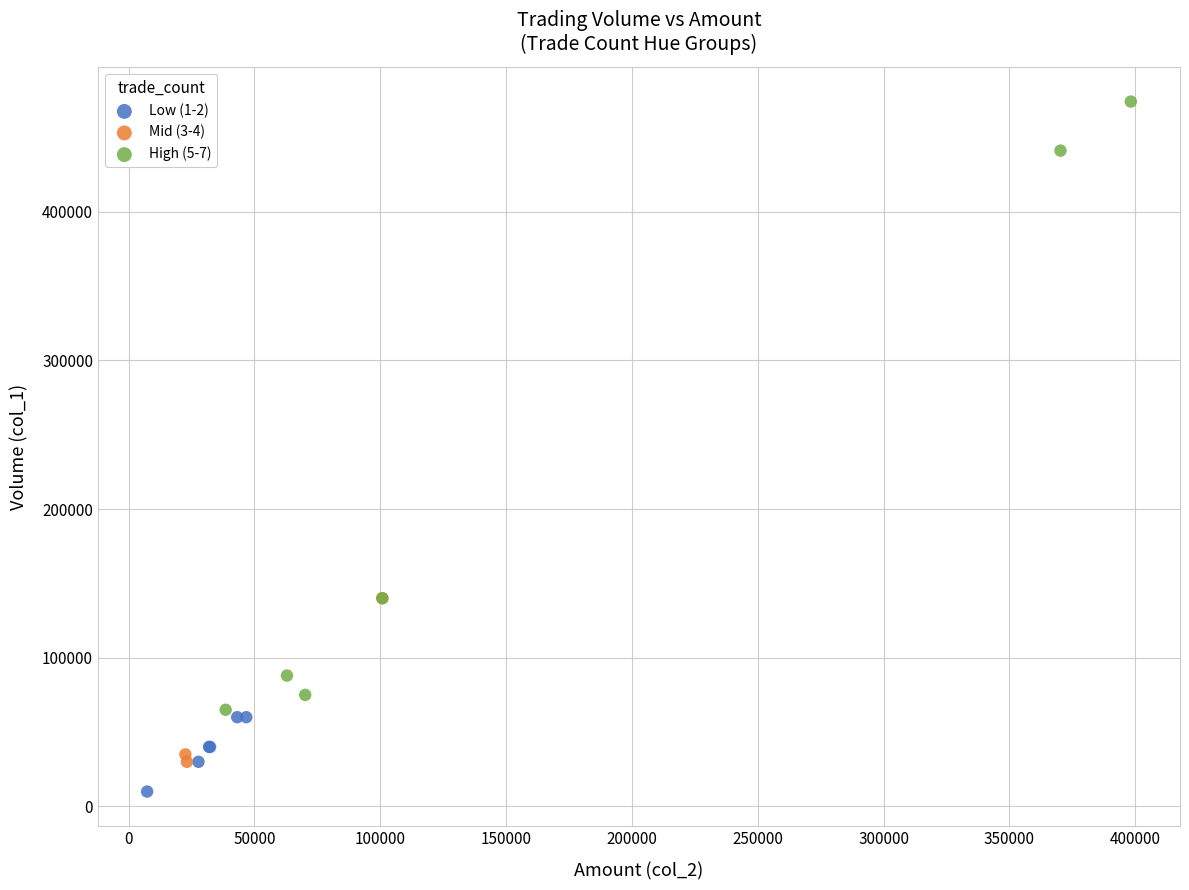

Which series contains the highest Y value?

High (5-7)